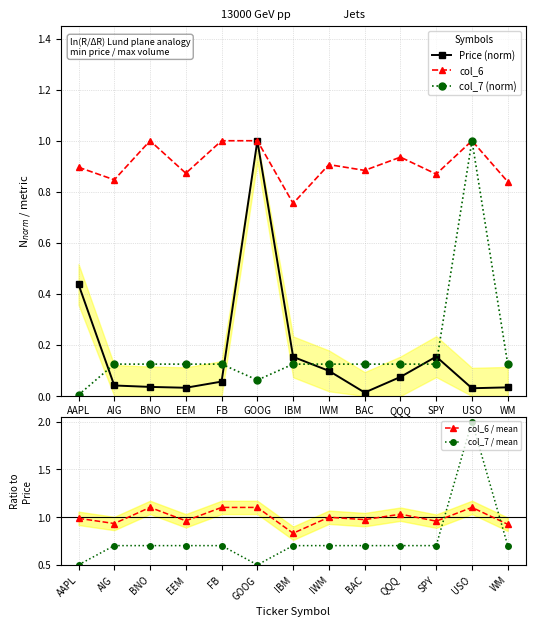

Reading right to left, what are all the values shown in this chart?

Price (norm): 0.0	0.0	0.2	0.1	0.0	0.1	0.2	1.0	0.1	0.0	0.0	0.0	0.4
col_6: 0.8	1.0	0.9	0.9	0.9	0.9	0.8	1.0	1.0	0.9	1.0	0.8	0.9
col_7 (norm): 0.1	1.0	0.1	0.1	0.1	0.1	0.1	0.1	0.1	0.1	0.1	0.1	0.0
col_6 / mean: 0.9	1.1	1.0	1.0	1.0	1.0	0.8	1.1	1.1	1.0	1.1	0.9	1.0
col_7 / mean: 0.7	2.0	0.7	0.7	0.7	0.7	0.7	0.5	0.7	0.7	0.7	0.7	0.5